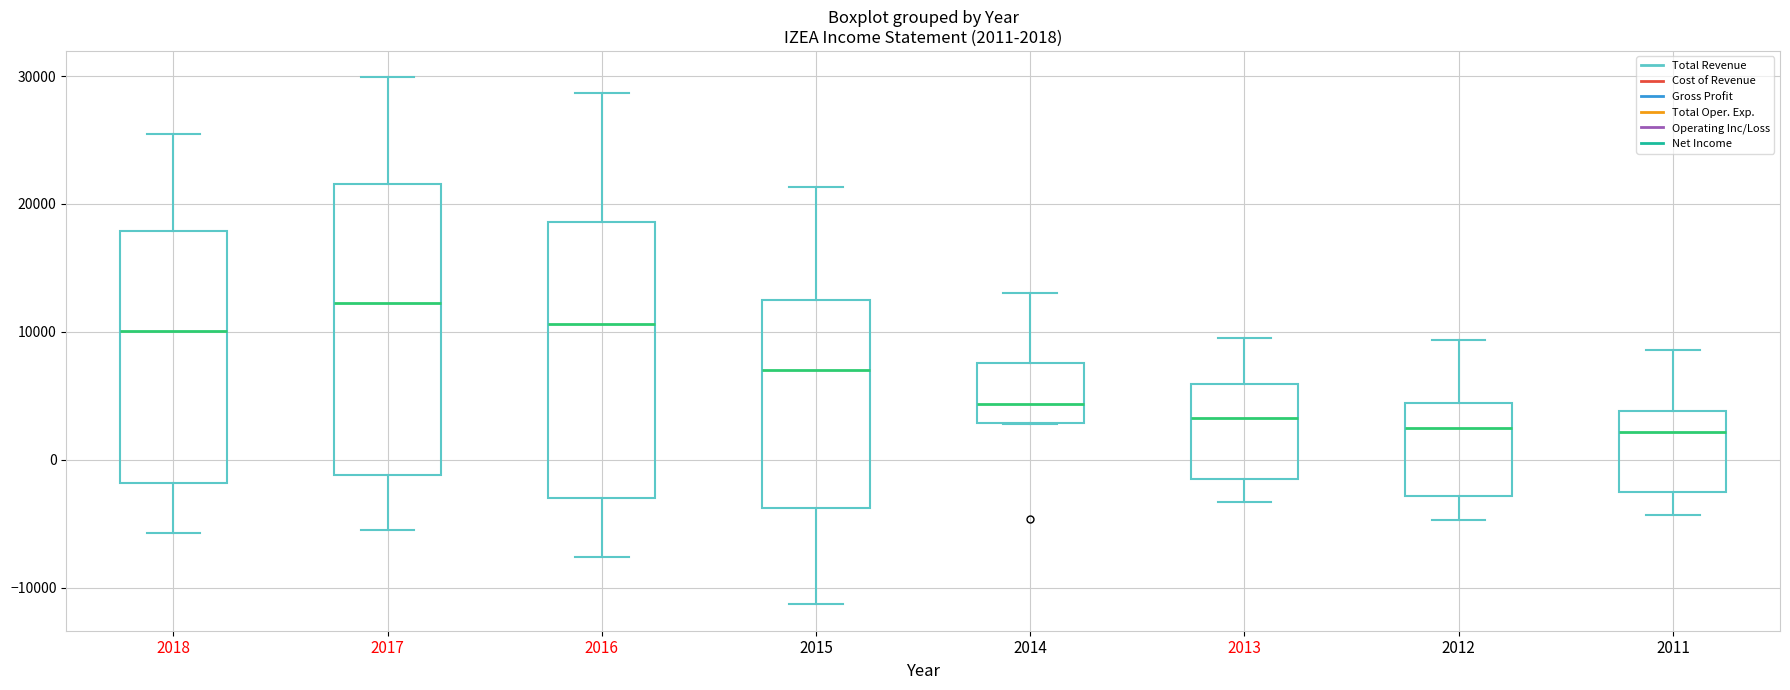

Which box is the tallest, from its lower edge to its upper edge?

2017